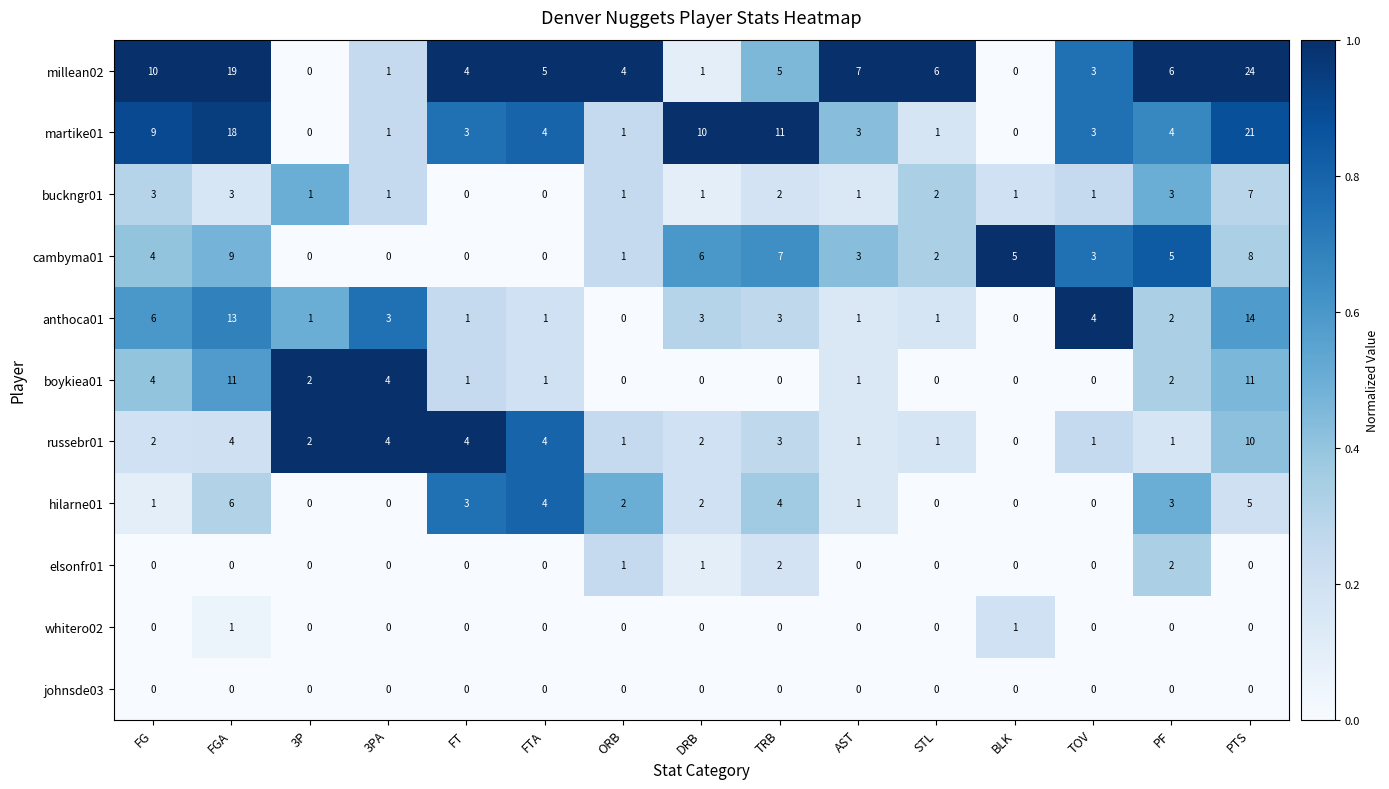

What is the sum of the martike01 values at TRB and ORB?

12